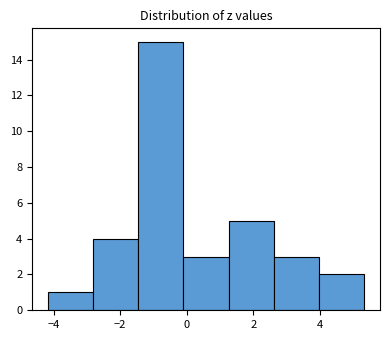

Reading left to right, list every bar in this chart as the range it spans on the x-axis followed by its height. Neither the bar edges nor the heights are printed on the chart, so give them approximately, as read against the axes.

-4.2 to -2.8: 1
-2.8 to -1.4: 4
-1.4 to -0.2: 15
-0.2 to 1.2: 3
1.2 to 2.6: 5
2.6 to 4.0: 3
4.0 to 5.4: 2